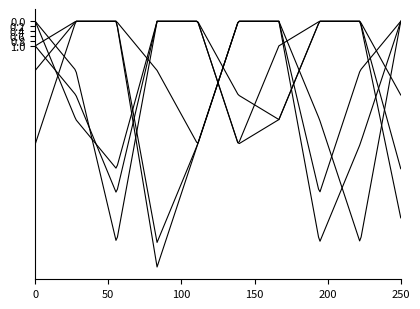

How many lines are shown in the chart?

6